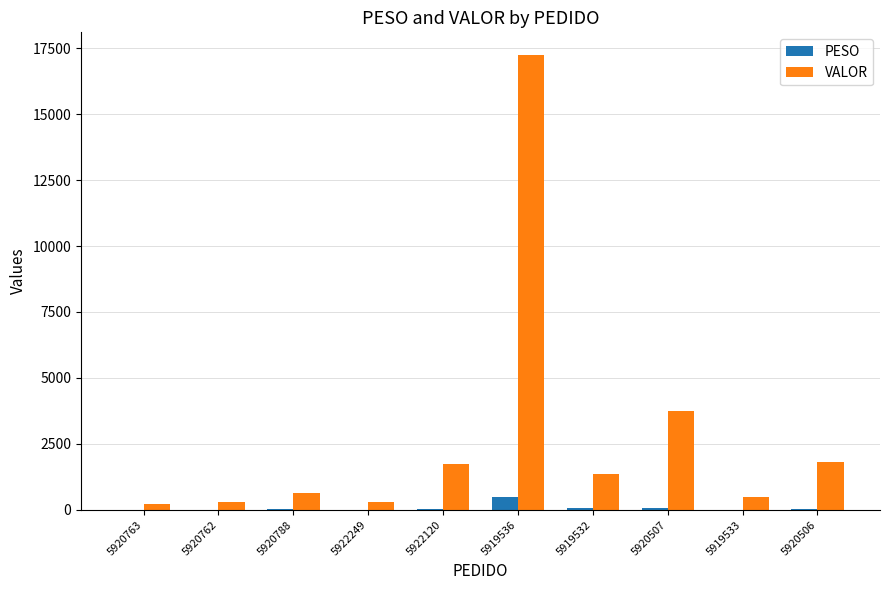

Is it true that VALOR equals 2546.0 at 5920506?

False